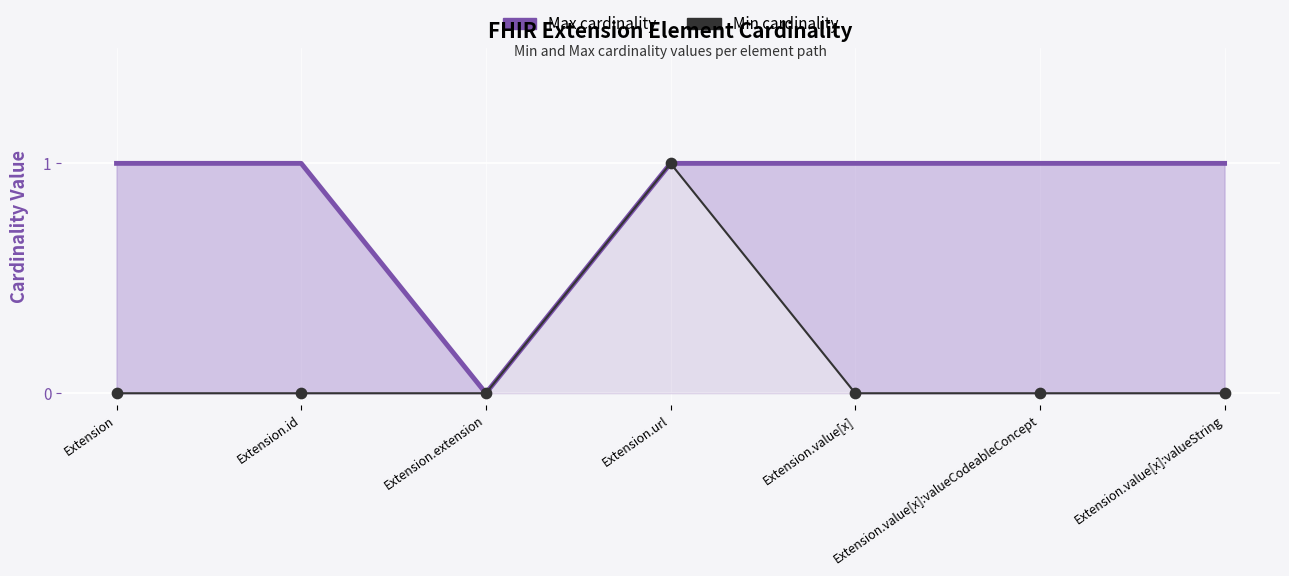

What are all the series names shown in the legend?

Max cardinality, Min cardinality